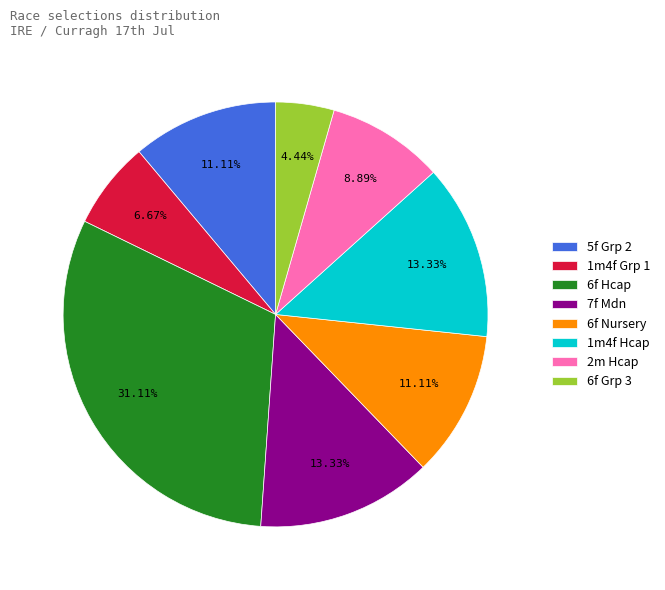

To the nearest percent, what is the average slice percentage?

12%